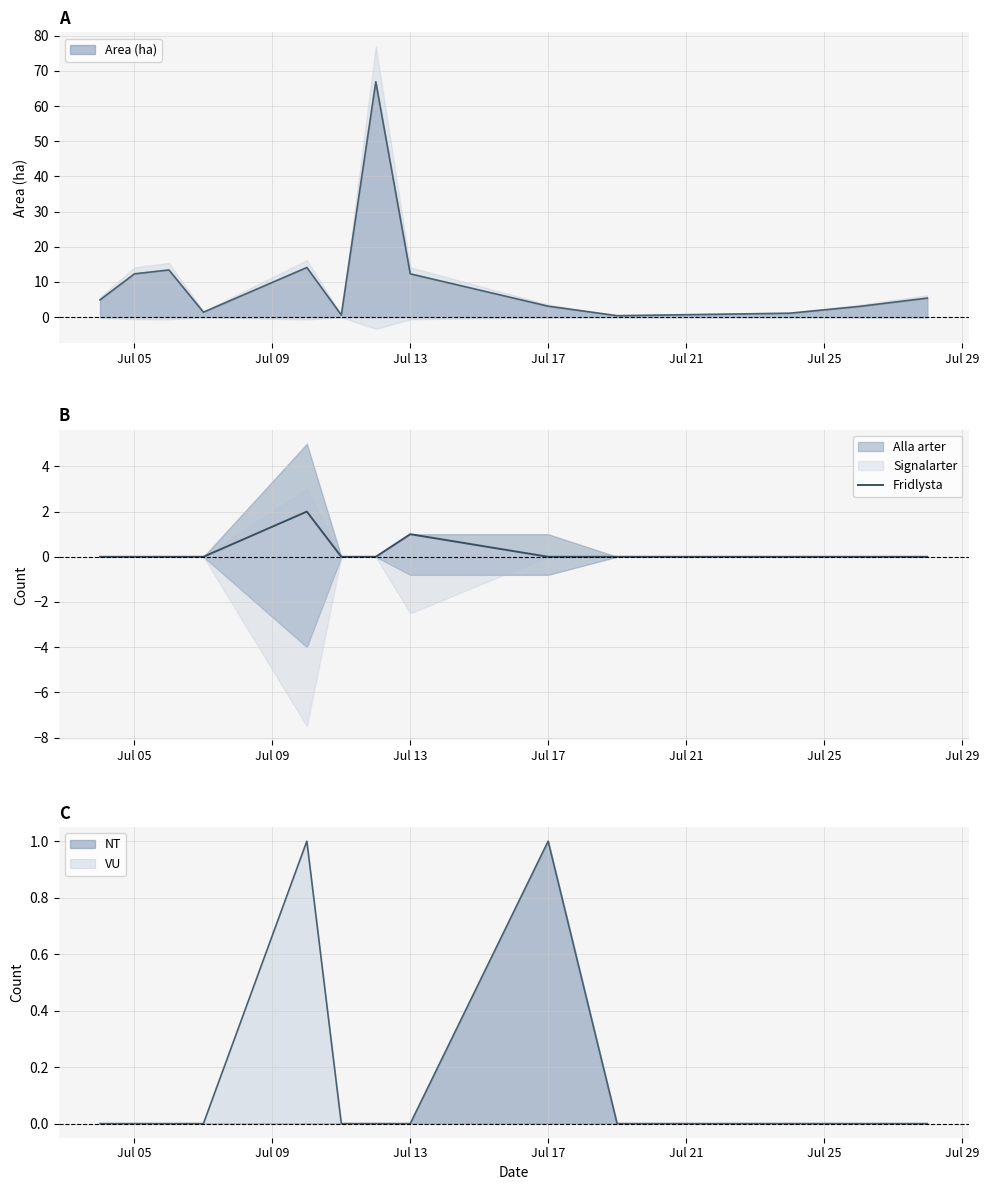

What is the label of the 6th point from the left?

Jul 25